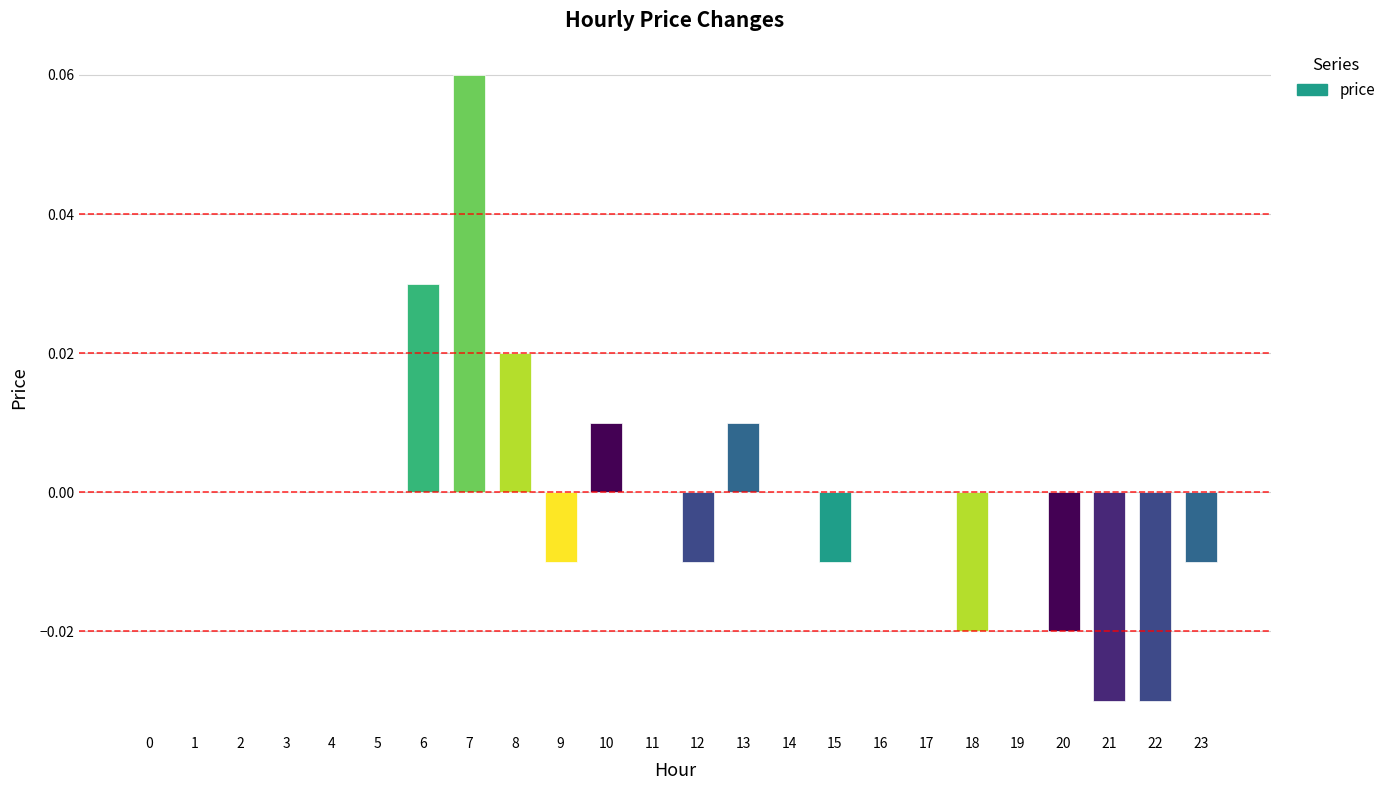

Which has a higher value, 22 or 12?

12